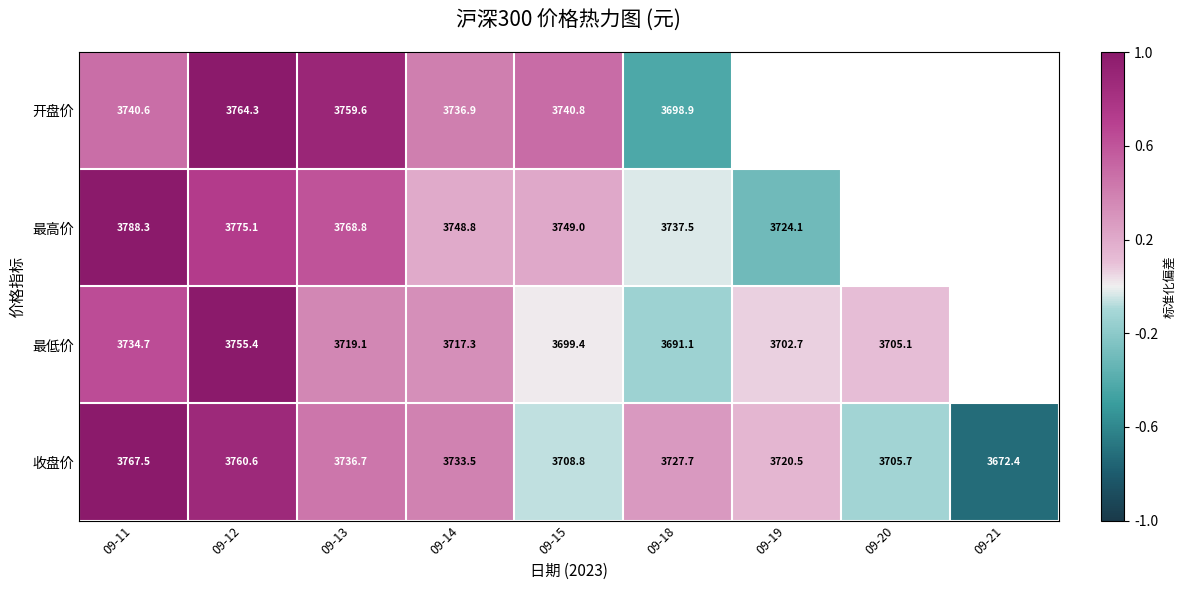

At 09-11, list the series in order from largest to smallest.

最高价, 收盘价, 开盘价, 最低价